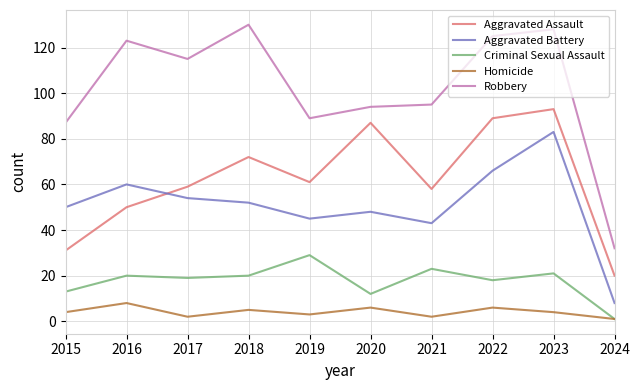

At which label does Aggravated Battery first exceed 52?

2016